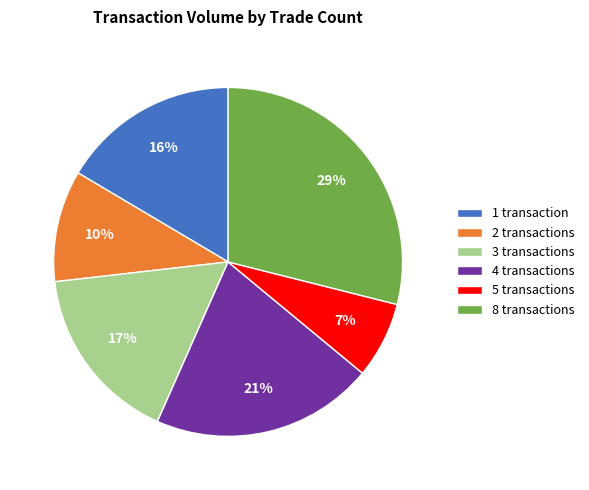

Which category has the biggest portion of the pie?

8 transactions